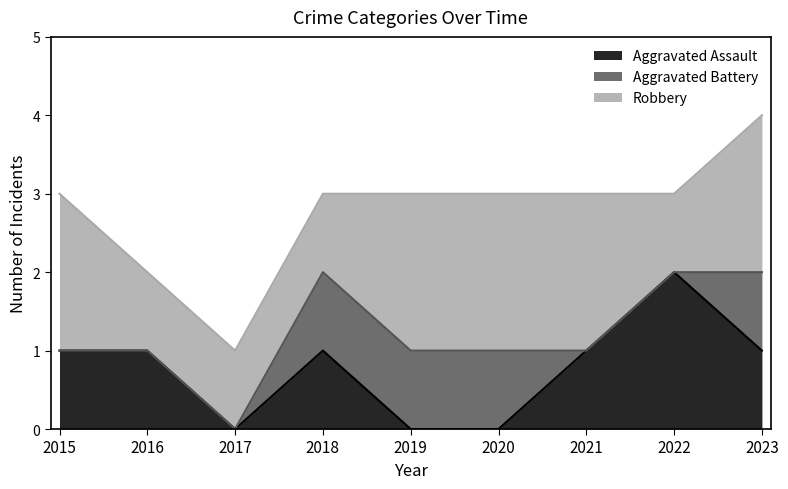

Between 2018 and 2020, which series saw the biggest shift?

Aggravated Assault